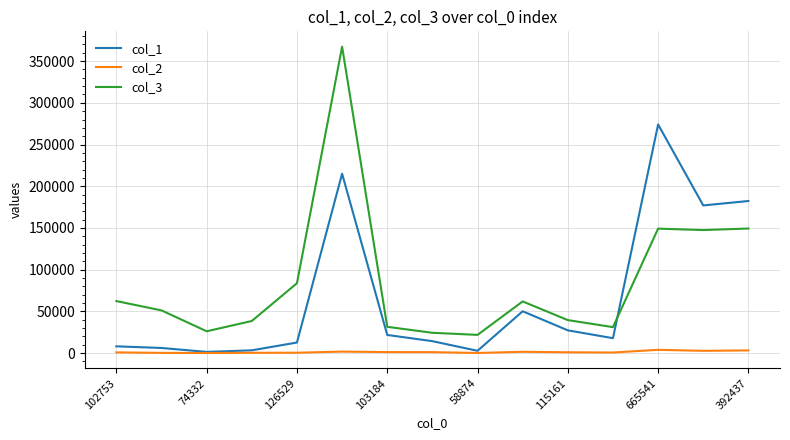

Rank the series by their maximum value, from lowest to highest.

col_2, col_1, col_3